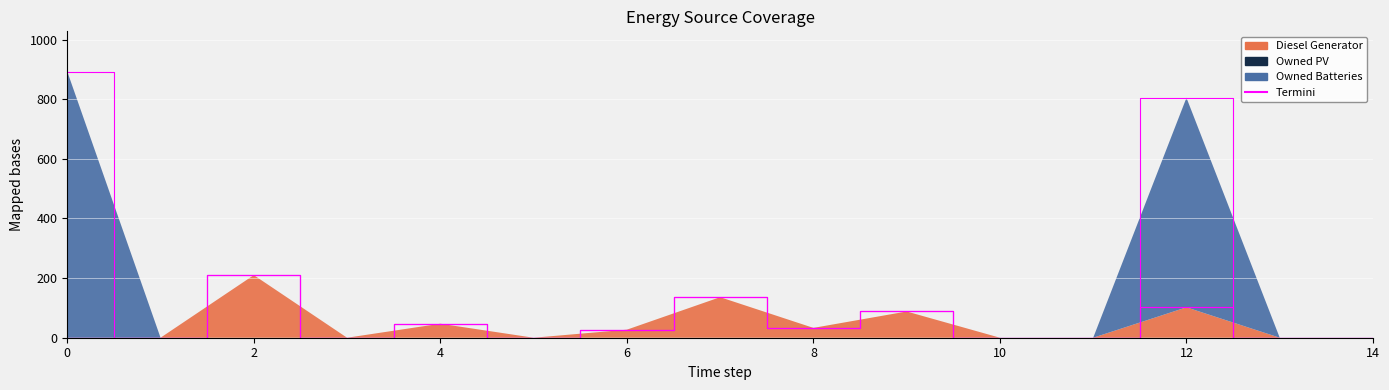

Reading left to right, transcribe all the data shown in this chart.

Diesel Generator: 0	0	210	0	47	0	27	136	33	88	0	0	102	0	0
Owned PV: 0	0	0	0	0	0	0	0	0	0	0	0	0	0	0
Owned Batteries: 893	0	0	0	0	0	0	0	0	0	0	0	703	0	0